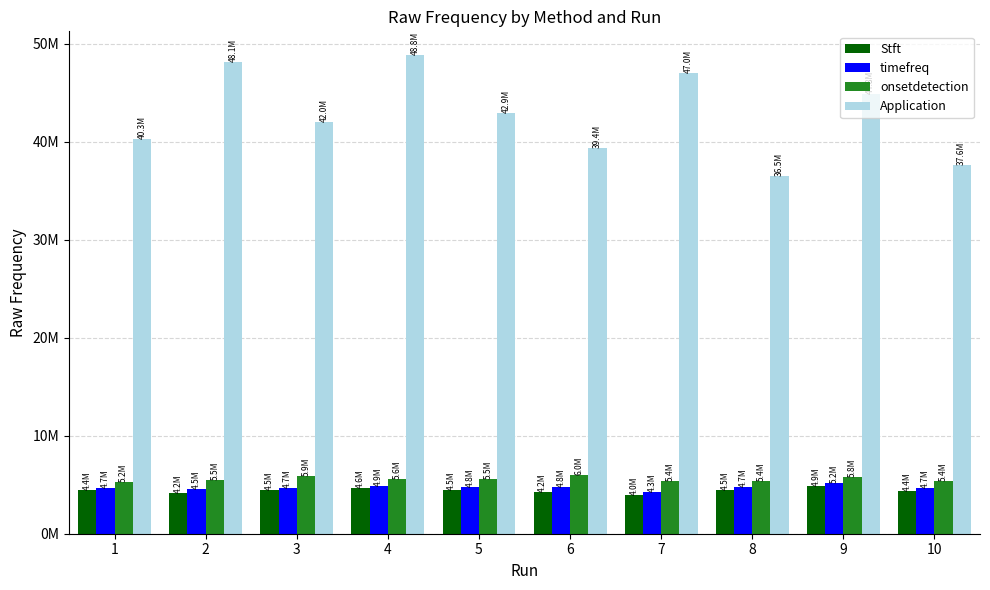

What are all the series names shown in the legend?

Stft, timefreq, onsetdetection, Application